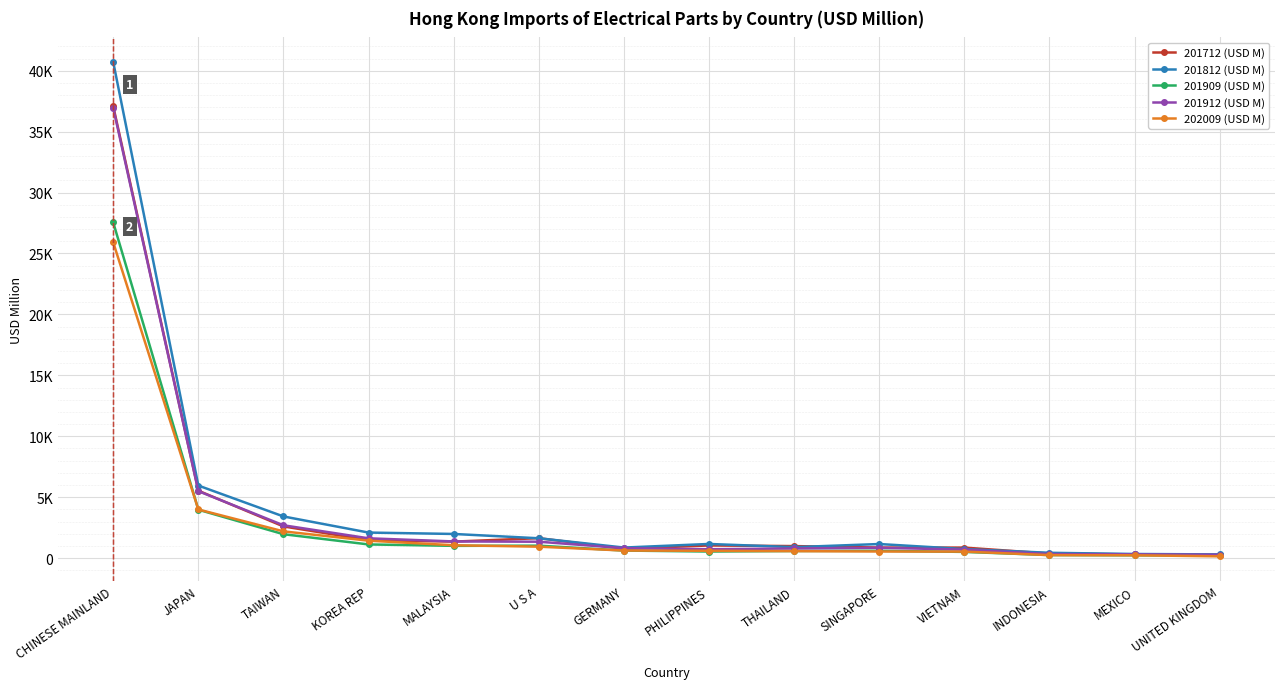

What are all the series names shown in the legend?

201712 (USD M), 201812 (USD M), 201909 (USD M), 201912 (USD M), 202009 (USD M)